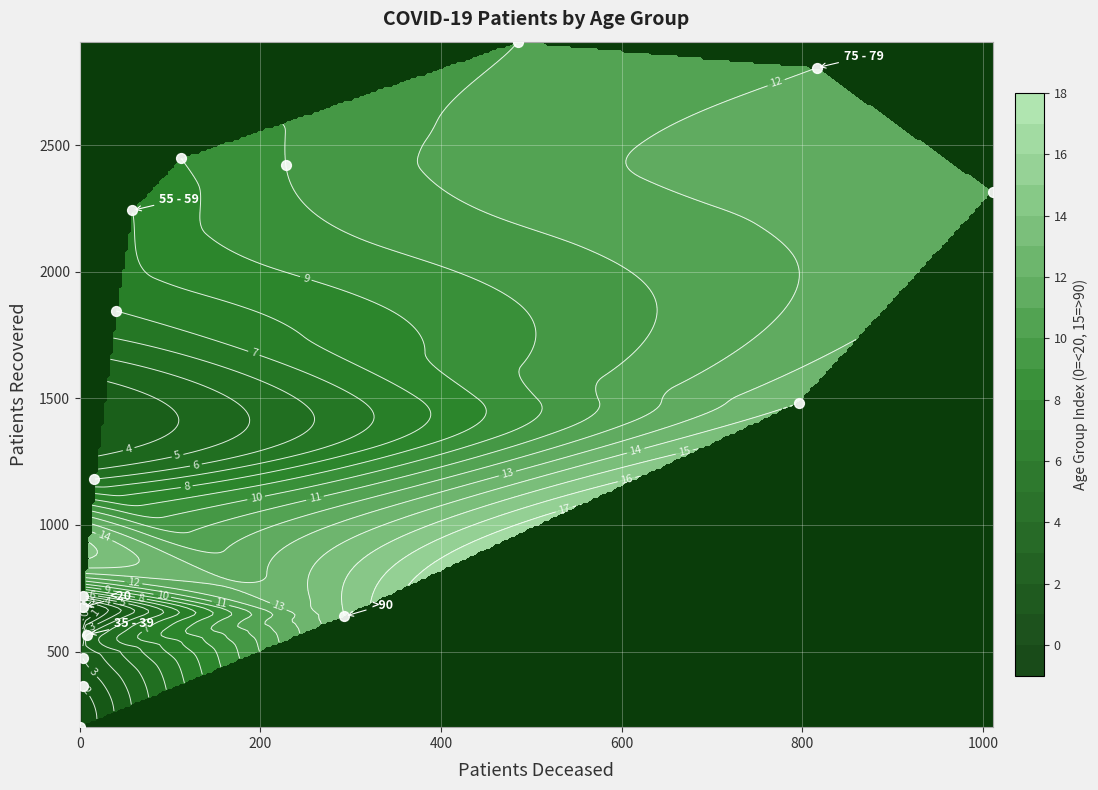

Reading left to right, transcribe all the data shown in this chart.

674	201	362	475	566	720	1181	1846	2243	2450	2423	2910	2807	2317	1482	639